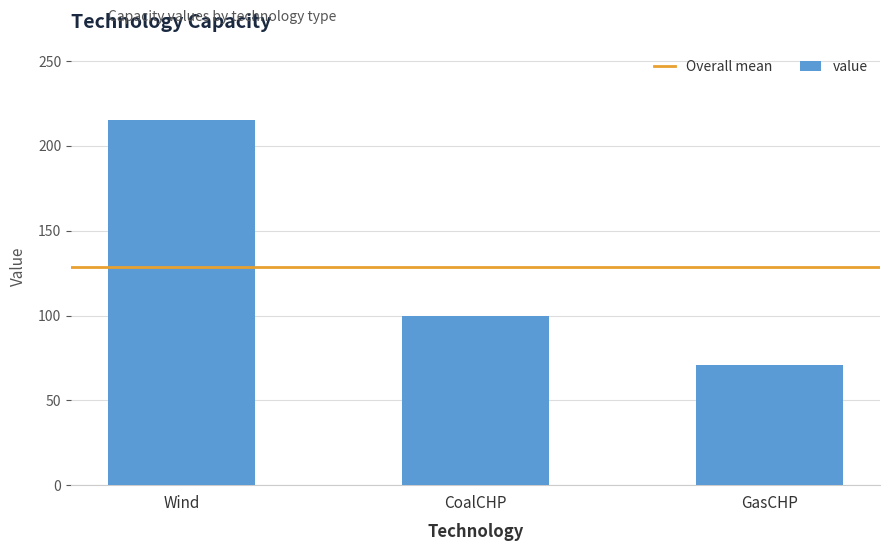

What is the difference between the values at Wind and GasCHP?

144